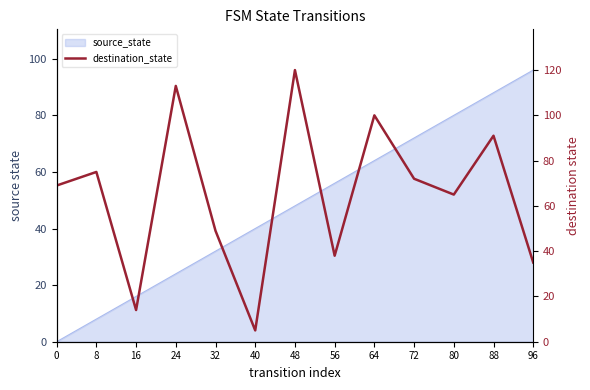

Where is the first local maximum?

8